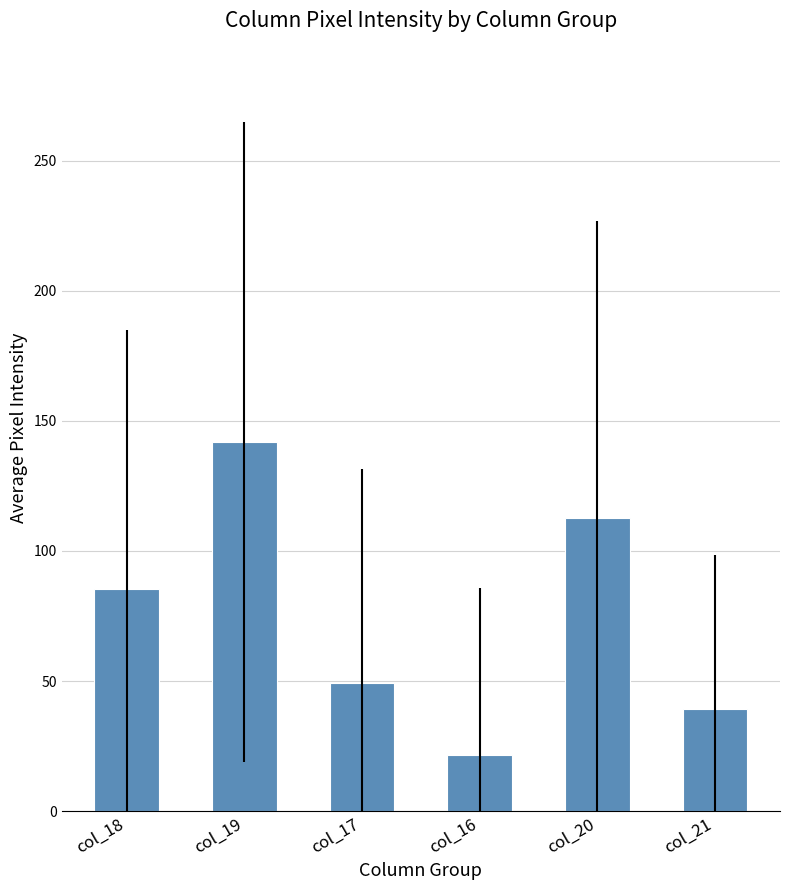

What is the label of the 4th bar from the left?

col_16